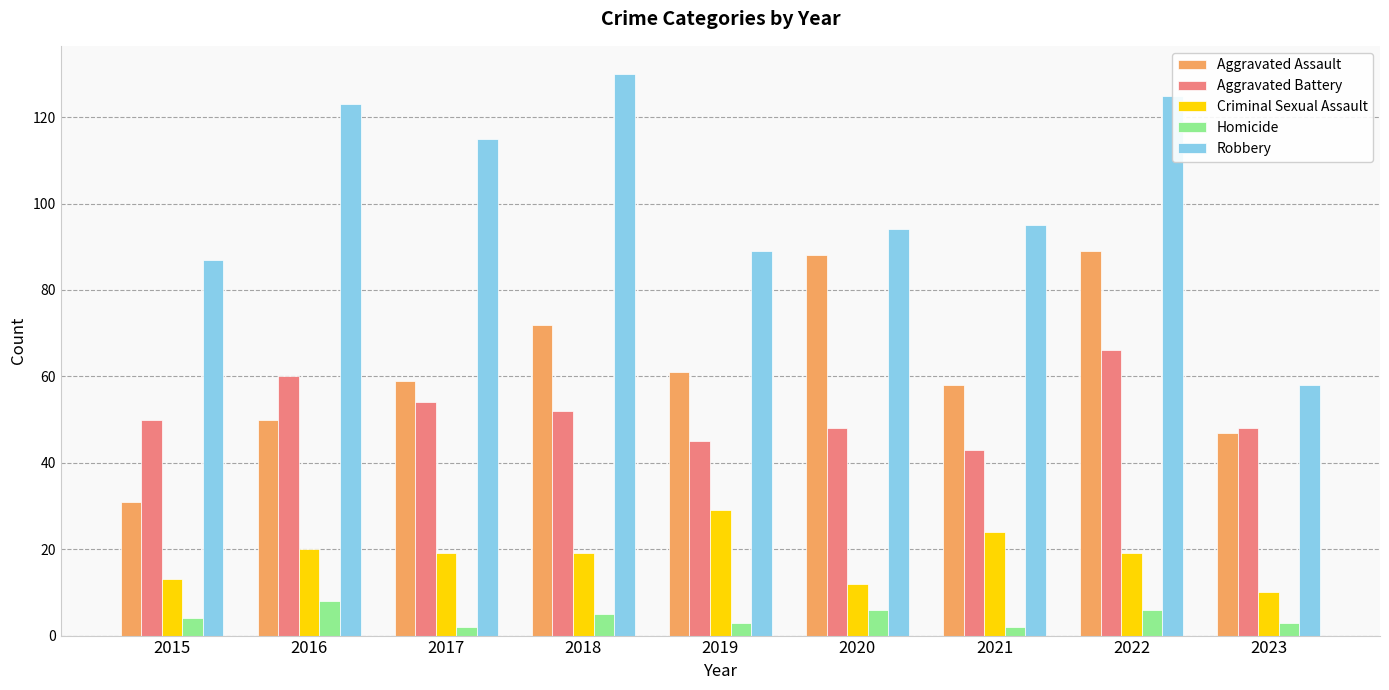

The Aggravated Battery series shows 66 at 2022. True or false?

True